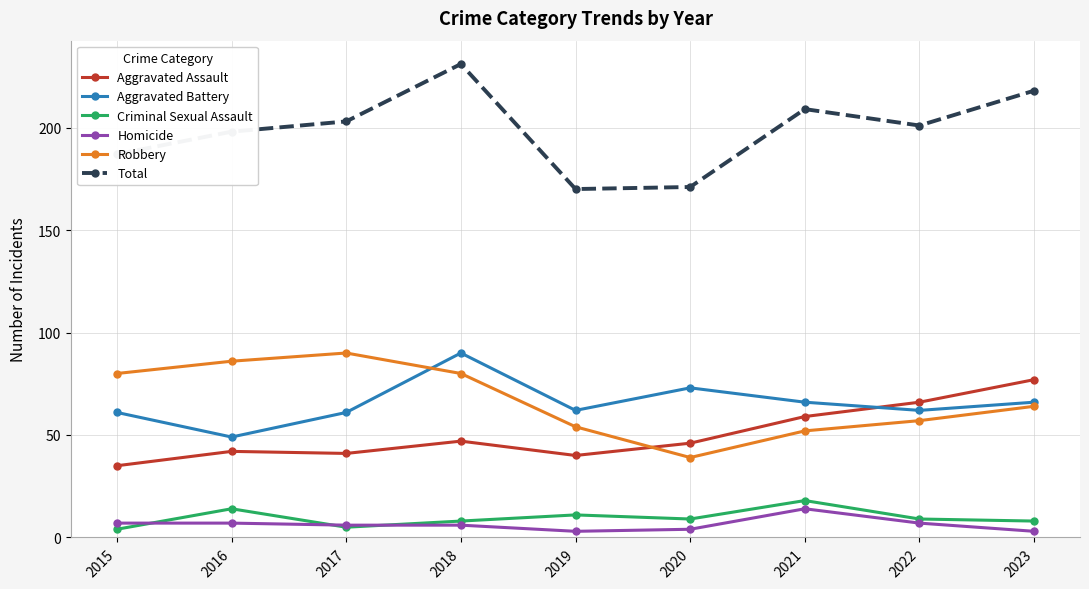

At which label does Criminal Sexual Assault first exceed 9?

2016